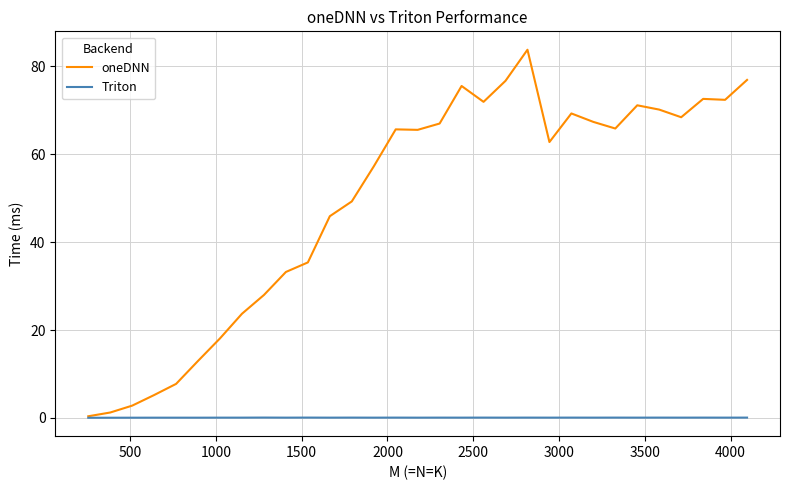

Which series has the largest range (max minus min)?

oneDNN